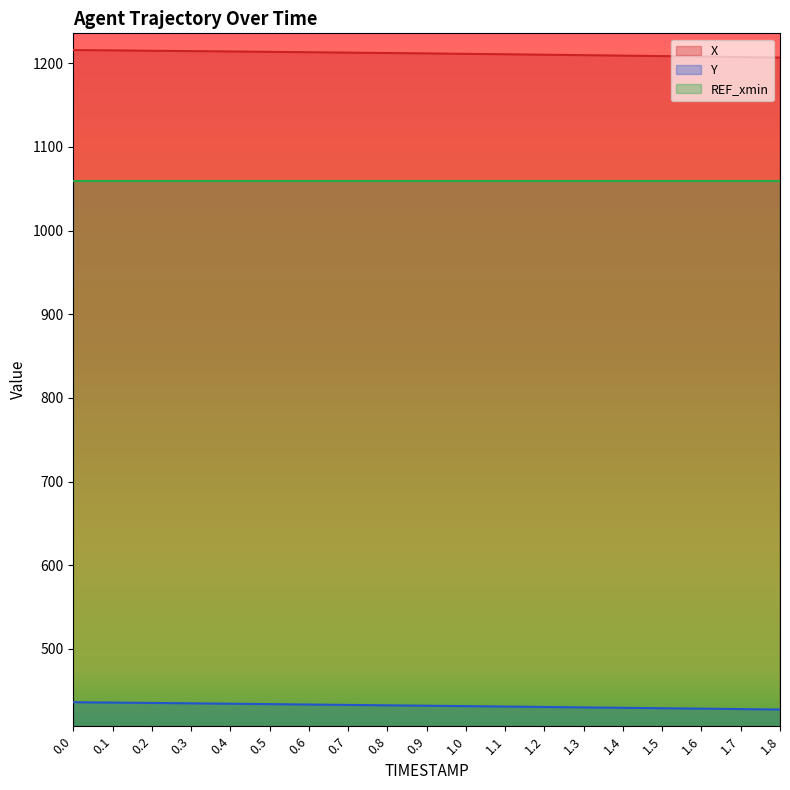

Which label corresponds to the smallest value in the chart?

1.8